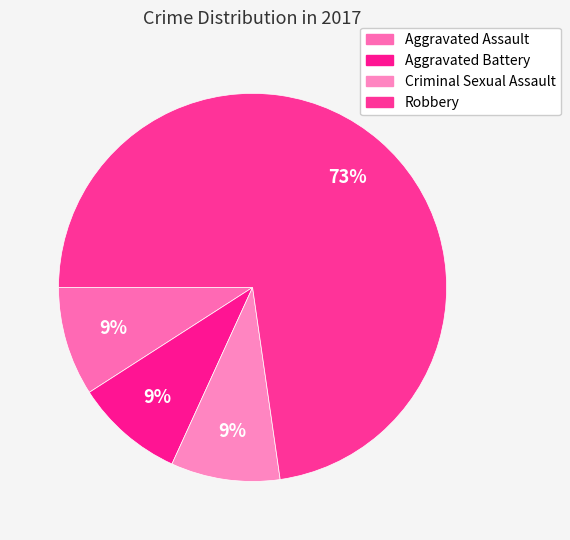

True or false: Aggravated Assault accounts for 18% of the total.

False